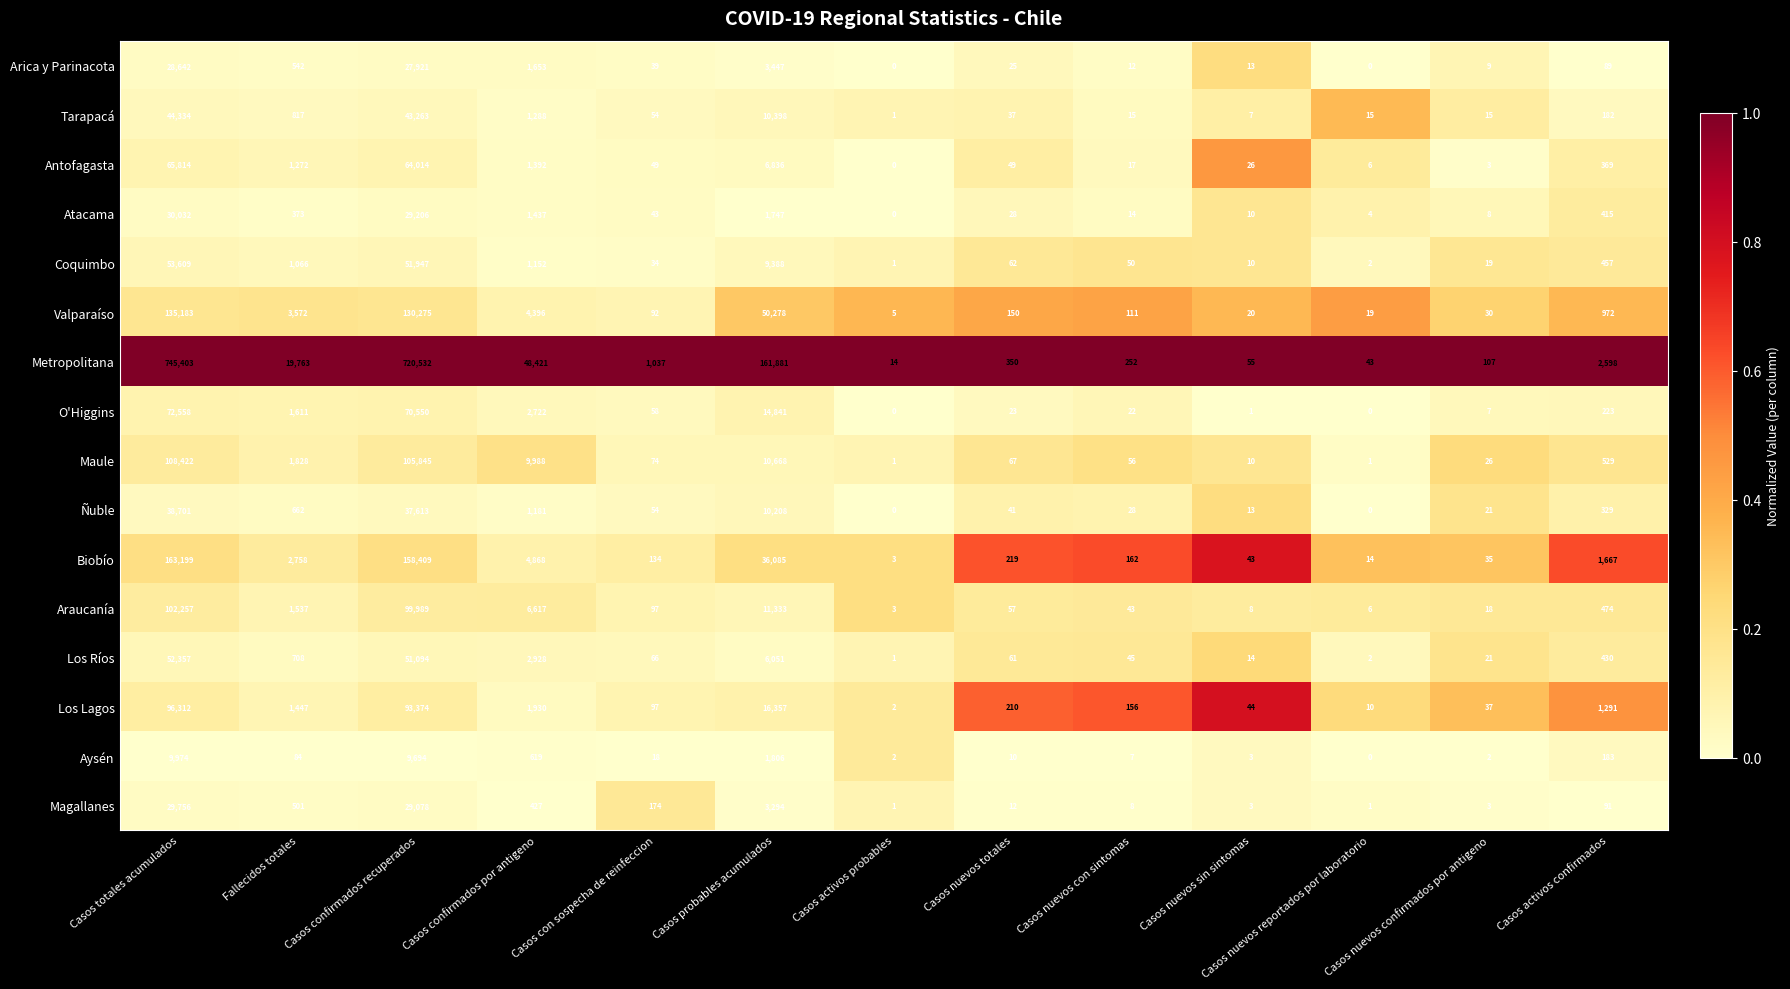

Which series changed the most between Fallecidos totales and Casos nuevos sin sintomas?

Metropolitana